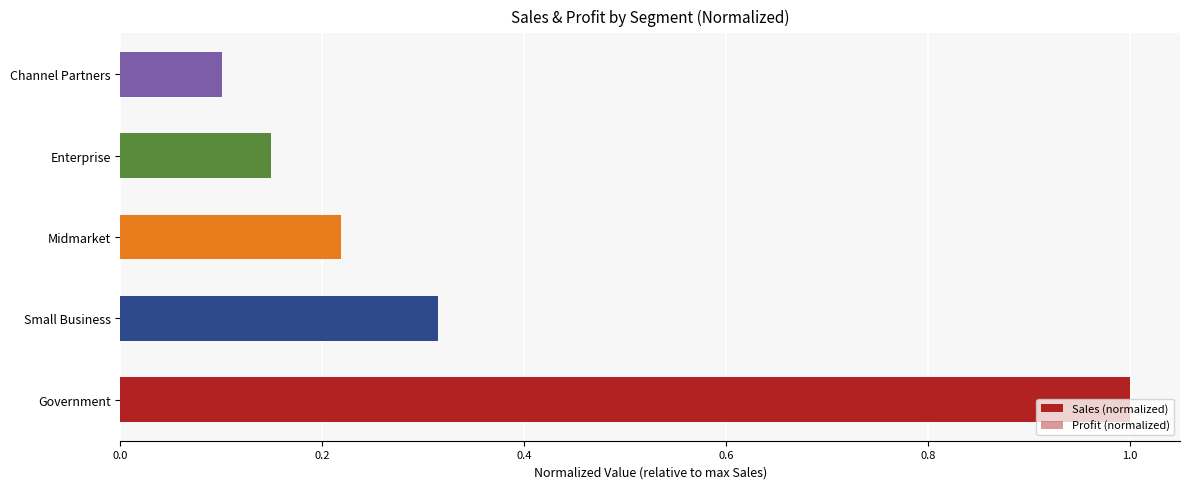

What is the difference between the maximum and minimum values in the Profit (normalized) series?

0.4